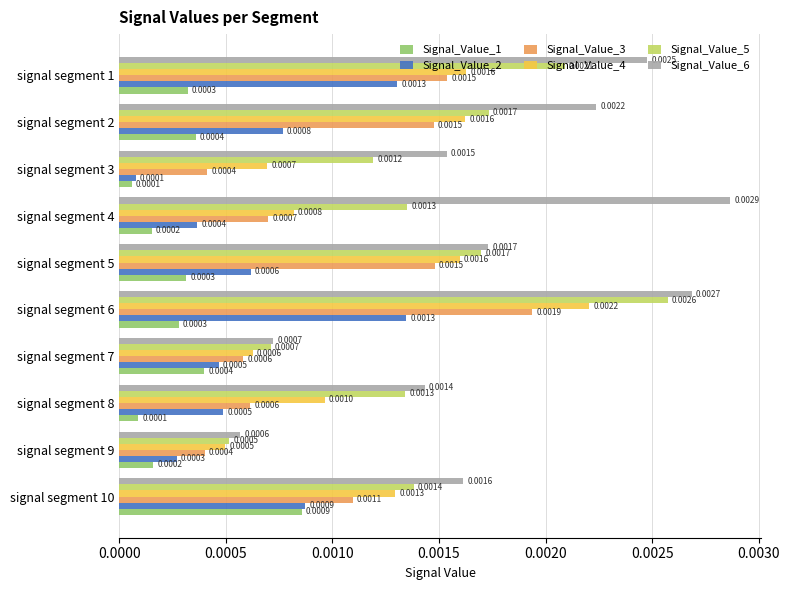

Which series has the widest spread of values?

Signal_Value_6